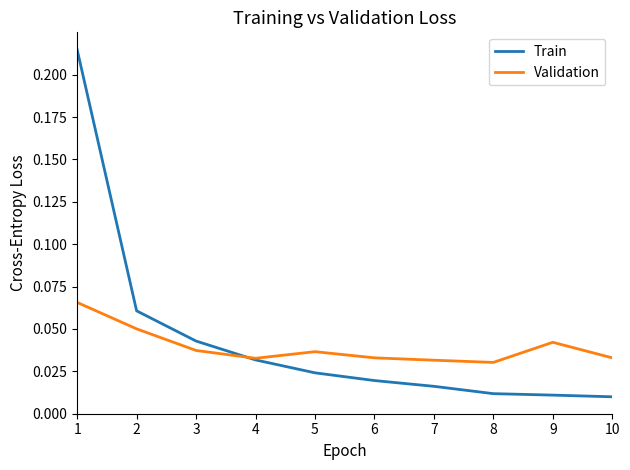

Which series has the largest range (max minus min)?

Train